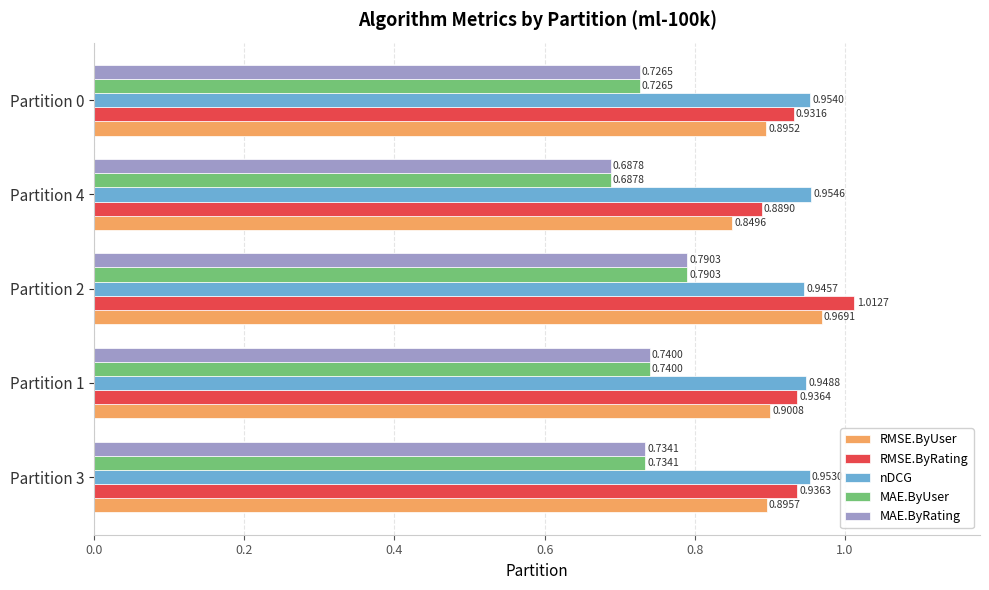

List the labels in order of MAE.ByUser value, smallest first.

Partition 4, Partition 0, Partition 3, Partition 1, Partition 2